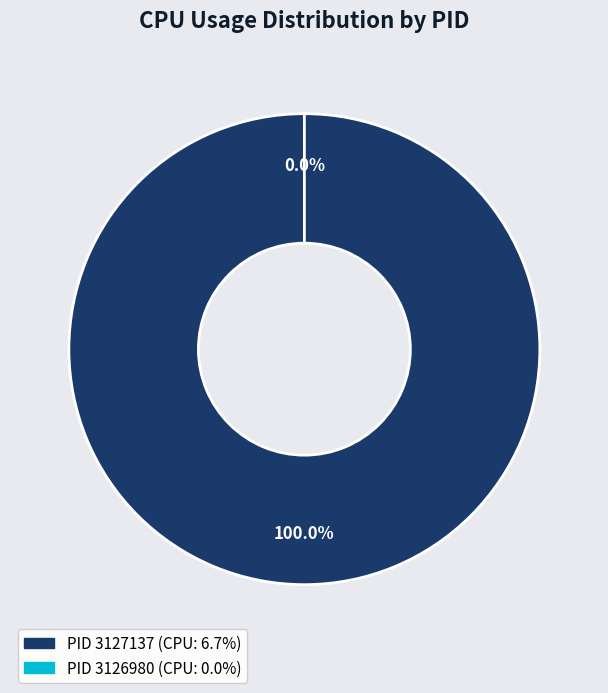

To the nearest percent, what is the difference between the largest and smallest slice percentages?

100%